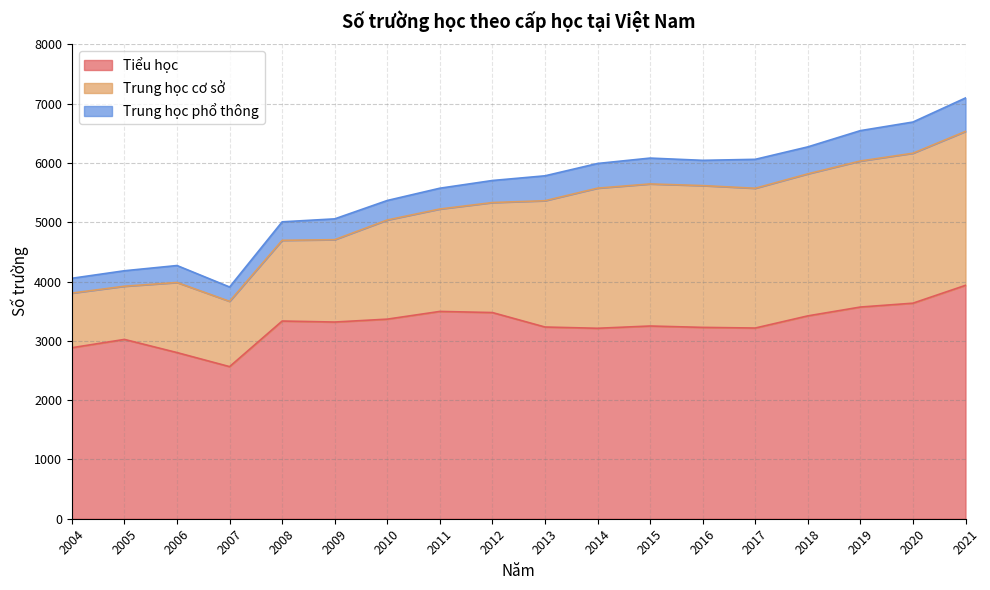

Reading left to right, list all the values displayed in this chart.

Tiểu học: 2004=2884	2005=3024	2006=2802	2007=2565	2008=3334	2009=3317	2010=3366	2011=3496	2012=3477	2013=3233	2014=3212	2015=3250	2016=3227	2017=3216	2018=3421	2019=3570	2020=3635	2021=3936
Trung học cơ sở: 2004=921	2005=897	2006=1182	2007=1101	2008=1361	2009=1389	2010=1672	2011=1727	2012=1855	2013=2130	2014=2363	2015=2396	2016=2391	2017=2357	2018=2395	2019=2463	2020=2529	2021=2596
Trung học phổ thông: 2004=250	2005=261	2006=286	2007=242	2008=312	2009=351	2010=329	2011=351	2012=372	2013=420	2014=416	2015=436	2016=426	2017=488	2018=455	2019=512	2020=526	2021=564